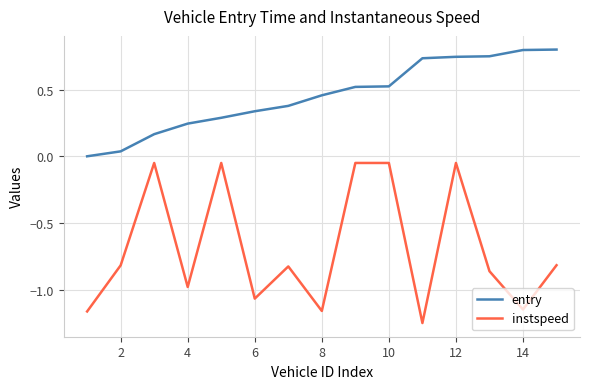

What is the maximum value shown in the chart?

0.8